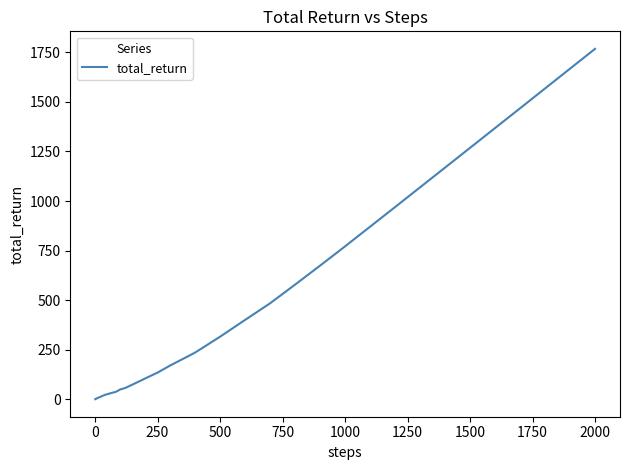

What is the greatest value displayed?

1767.4